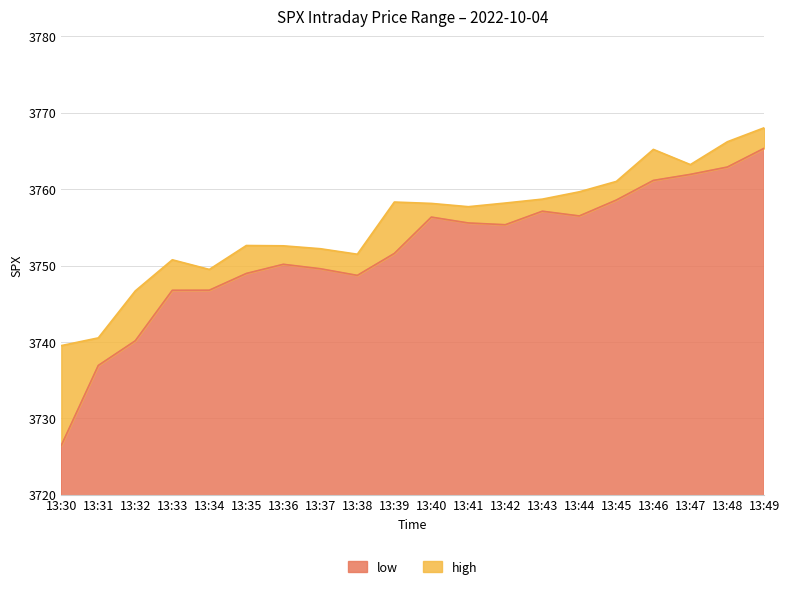

At which label does high reach its minimum?

13:30